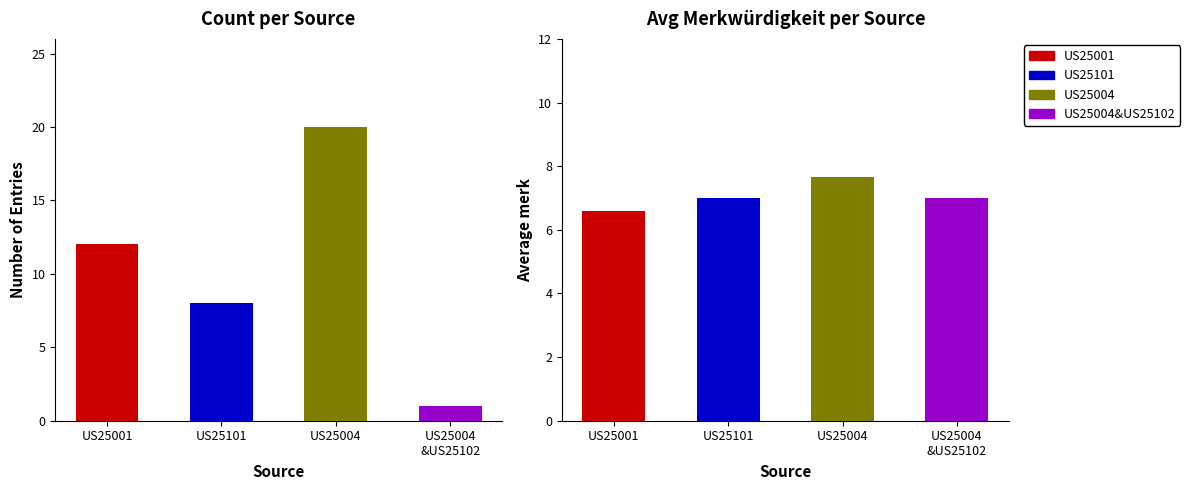

List the series in order of their peak value, lowest first.

US25004&US25102, US25101, US25001, US25004